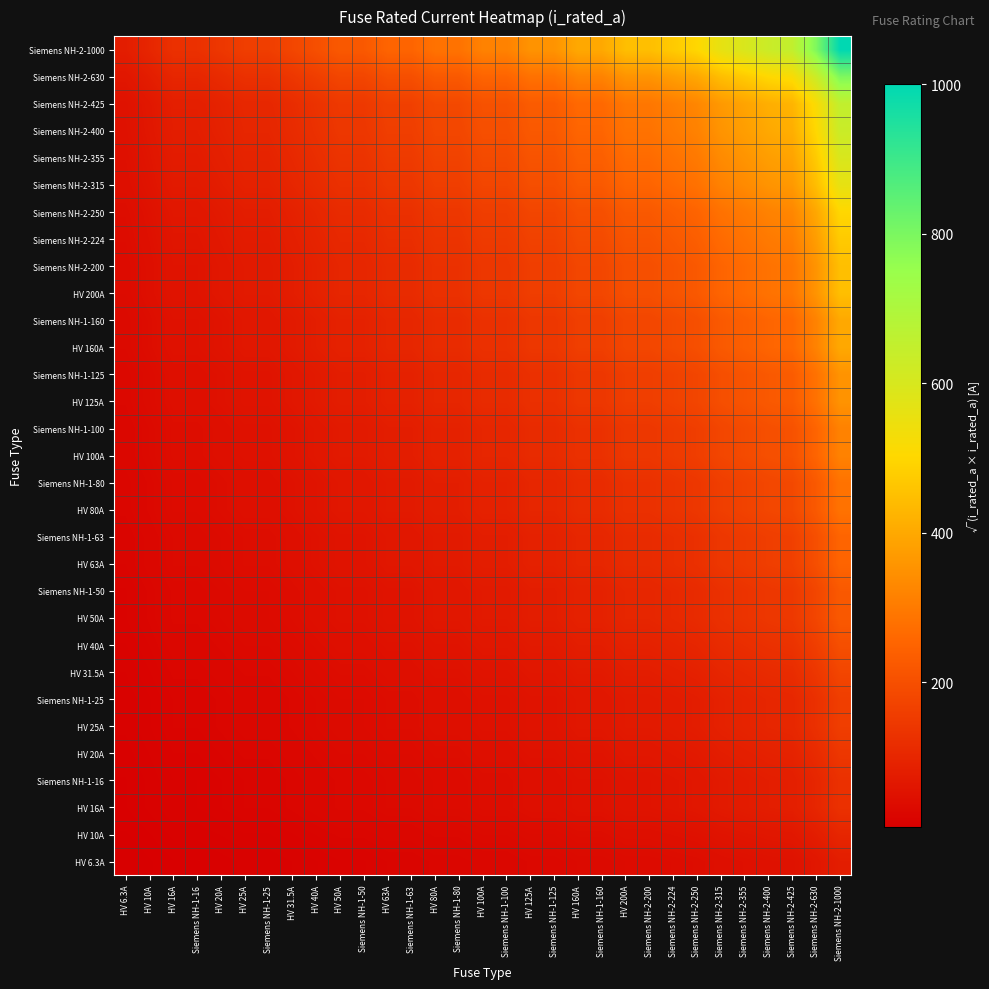

Rank the series by their maximum value, from lowest to highest.

HV 6.3A, HV 10A, HV 16A, Siemens NH-1-16, HV 20A, HV 25A, Siemens NH-1-25, HV 31.5A, HV 40A, HV 50A, Siemens NH-1-50, HV 63A, Siemens NH-1-63, HV 80A, Siemens NH-1-80, HV 100A, Siemens NH-1-100, HV 125A, Siemens NH-1-125, HV 160A, Siemens NH-1-160, HV 200A, Siemens NH-2-200, Siemens NH-2-224, Siemens NH-2-250, Siemens NH-2-315, Siemens NH-2-355, Siemens NH-2-400, Siemens NH-2-425, Siemens NH-2-630, Siemens NH-2-1000